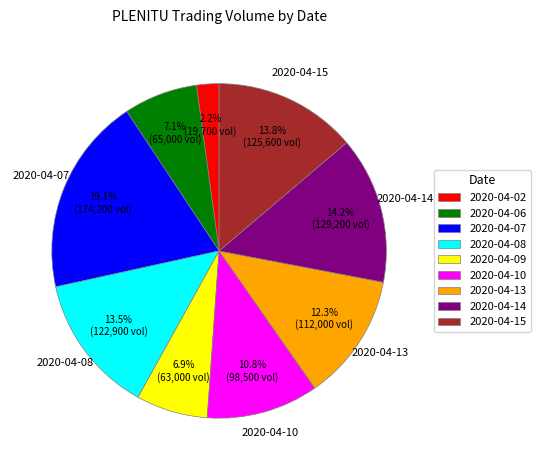

Does any single category account for the majority?

No